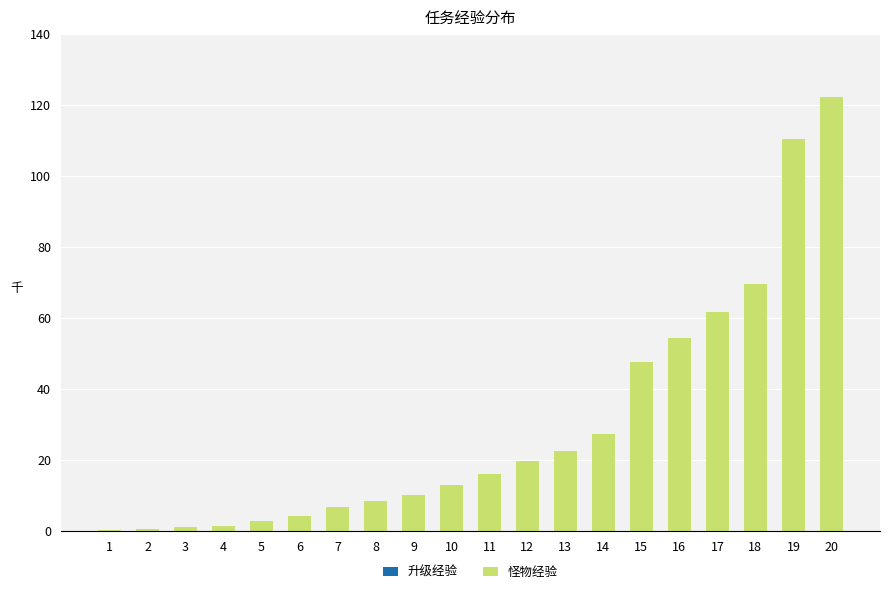

The 怪物经验 series shows 4225 at 6. True or false?

True